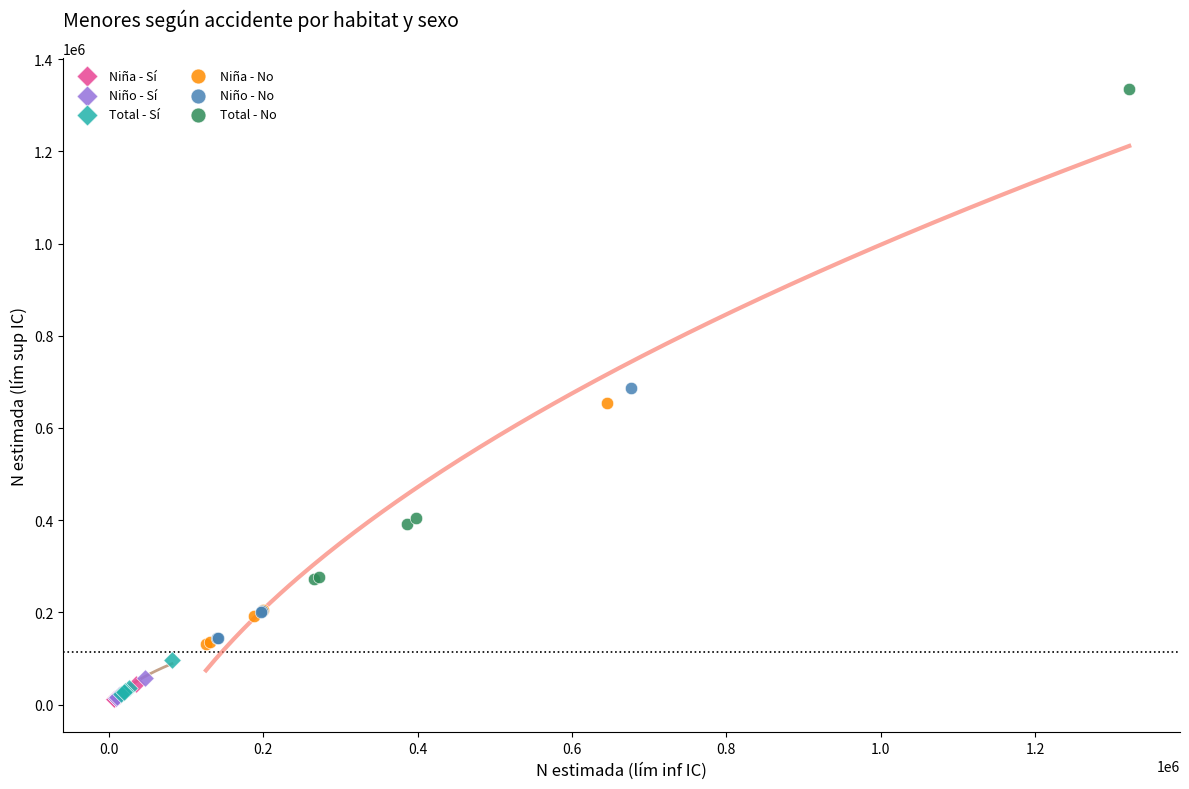

Which series has the largest Y range (max minus min)?

Total - No